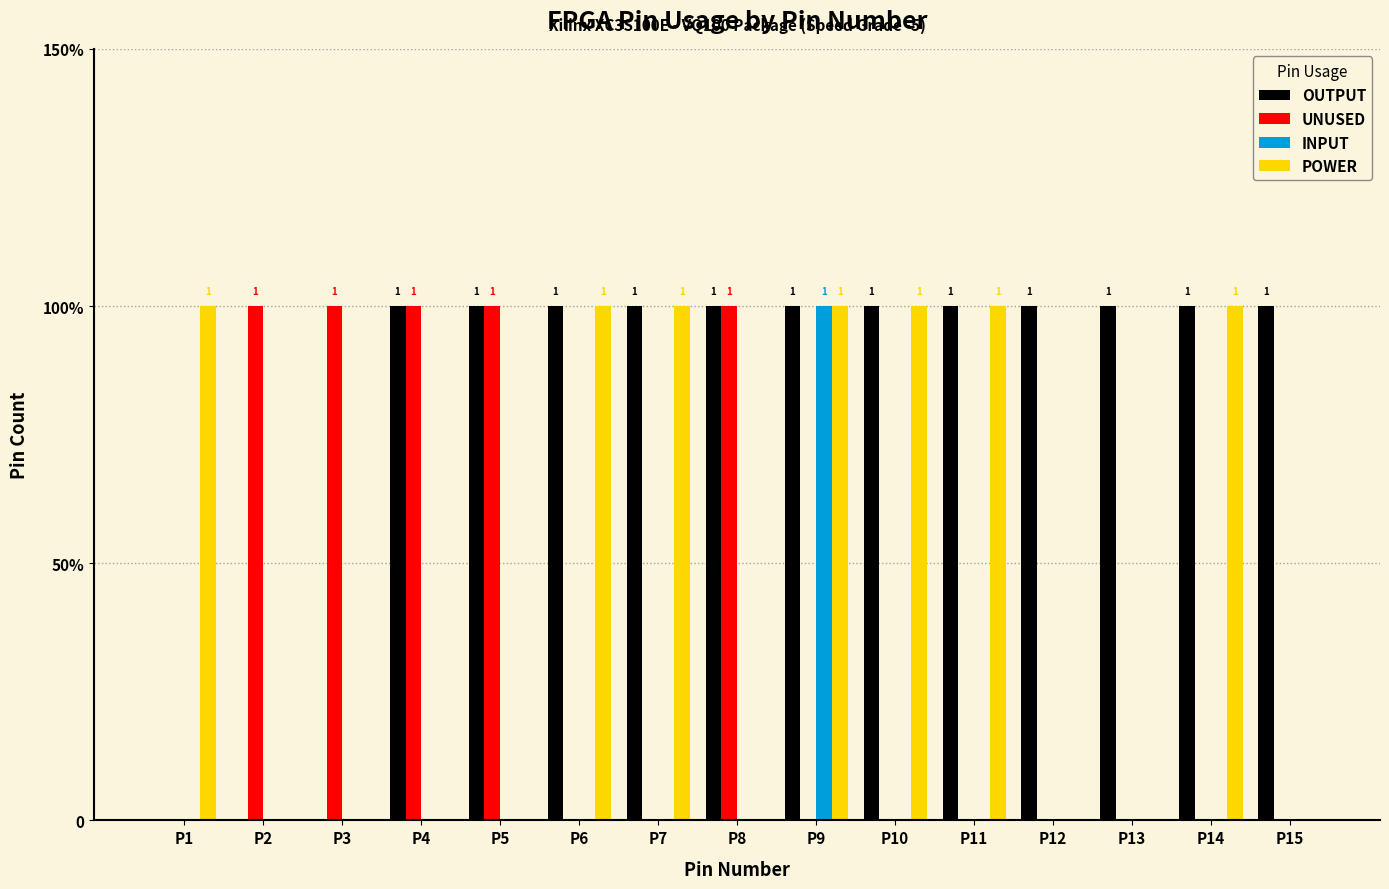

What are all the series names shown in the legend?

OUTPUT, UNUSED, INPUT, POWER